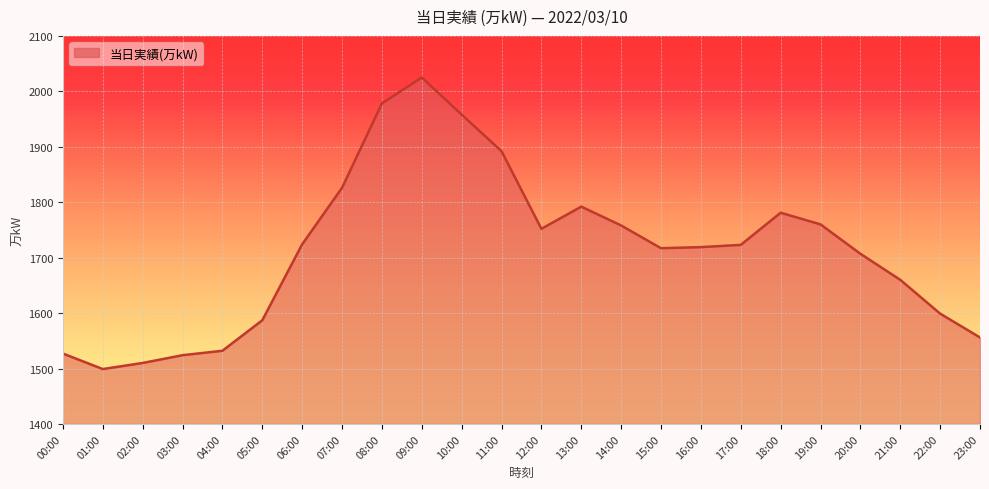

Rank the categories by value from lowest to highest.

01:00, 02:00, 03:00, 00:00, 04:00, 23:00, 05:00, 22:00, 21:00, 20:00, 15:00, 16:00, 17:00, 06:00, 12:00, 14:00, 19:00, 18:00, 13:00, 07:00, 11:00, 10:00, 08:00, 09:00